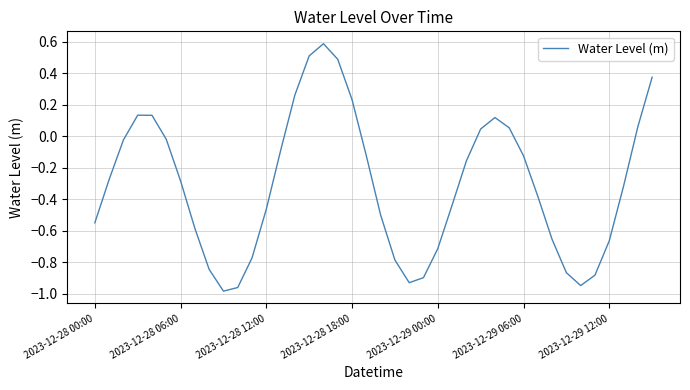

What is the difference between the maximum and minimum values?

1.6